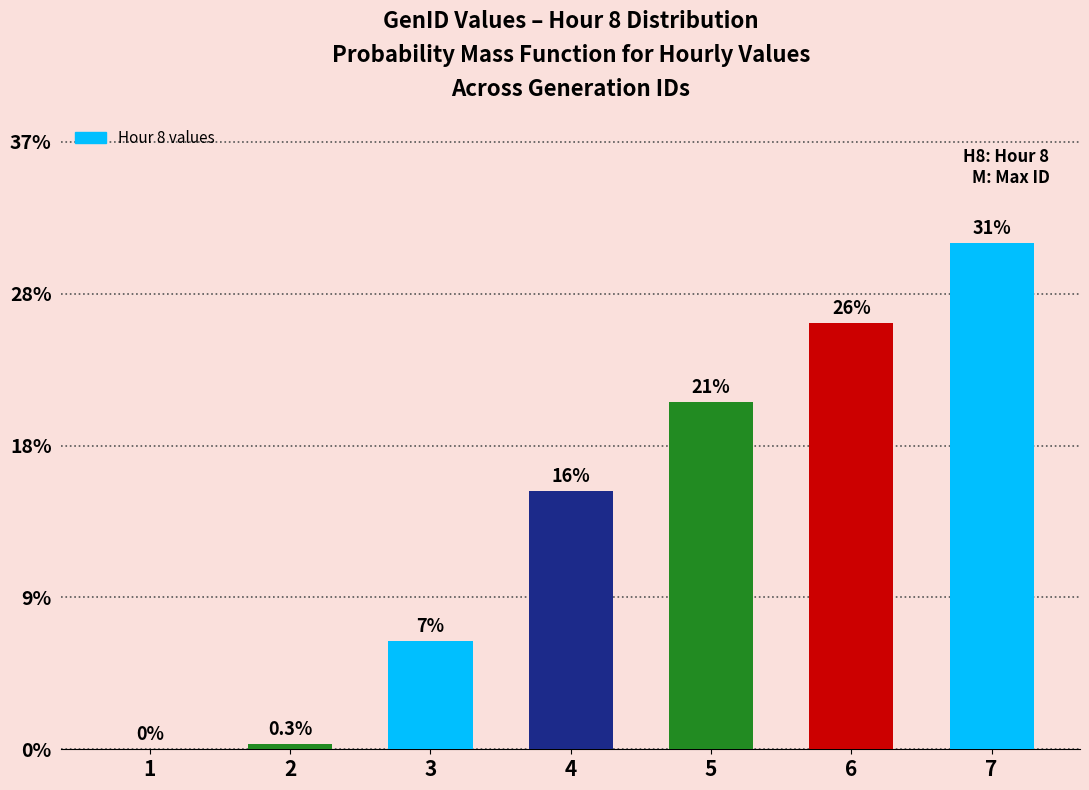

Are the bars horizontal?

No